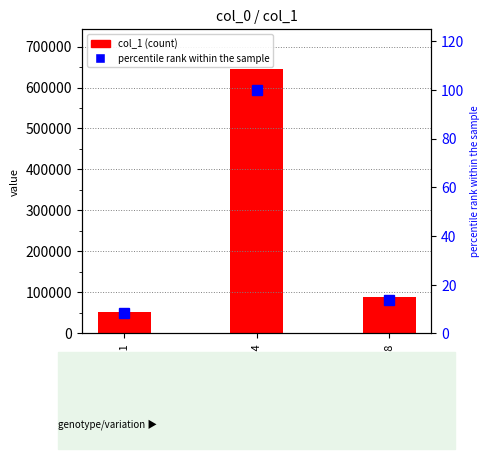

The percentile rank within the sample series shows 13.7 at guo-tao-45-48. True or false?

True